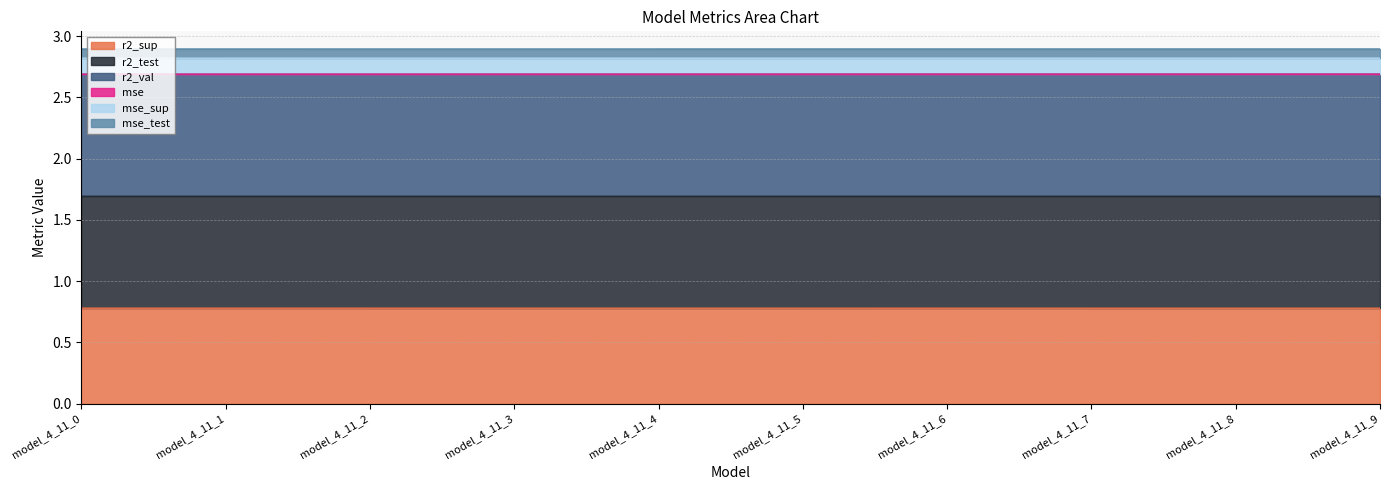

How many lines are shown in the chart?

6